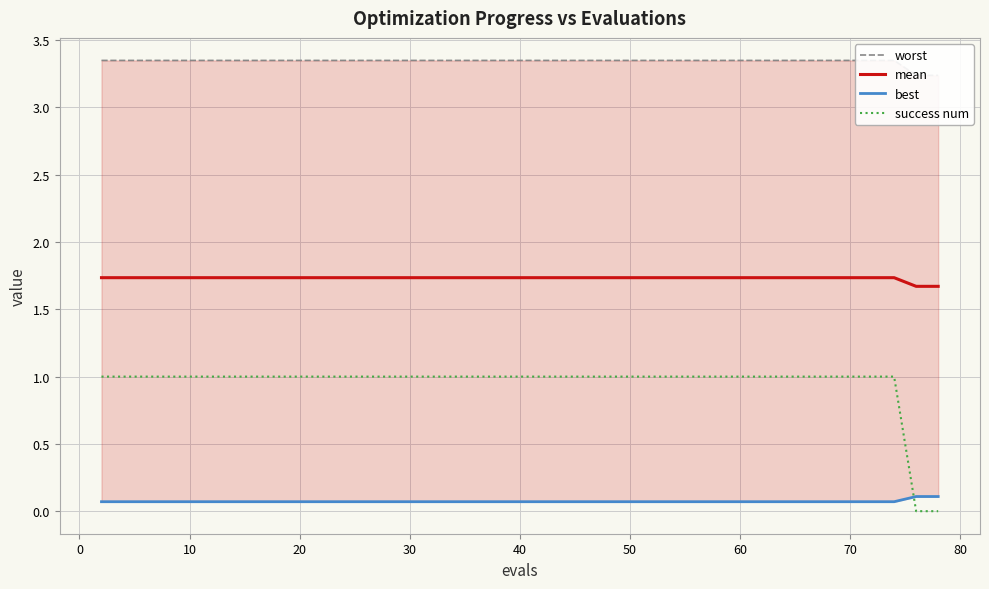

What is the lowest value of the mean series?

1.7